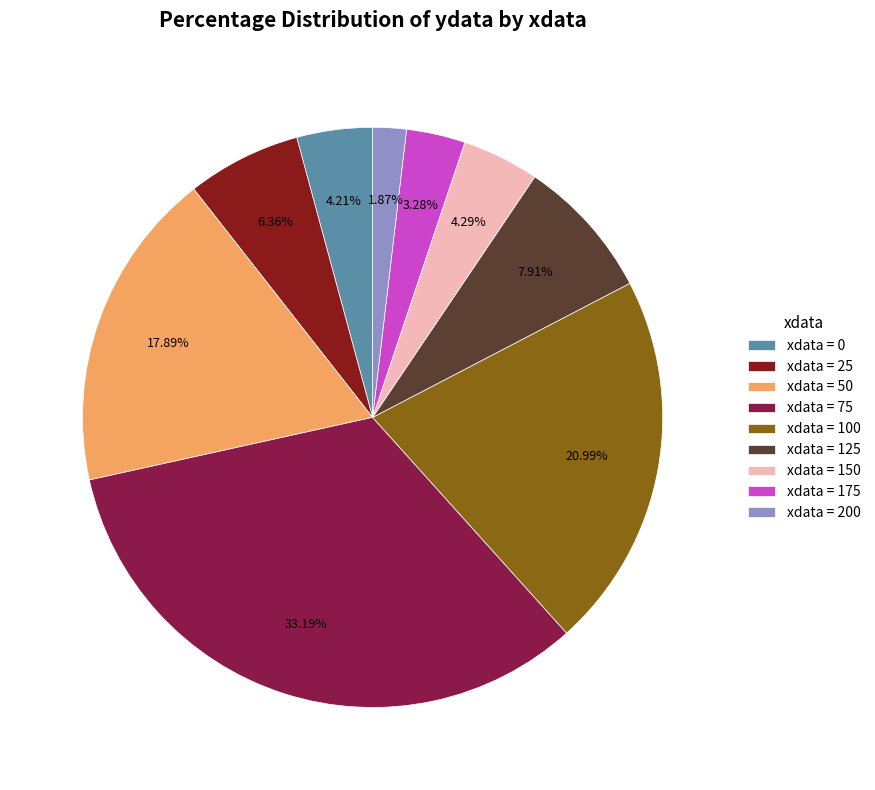

Which has a higher value, xdata = 150 or xdata = 200?

xdata = 150